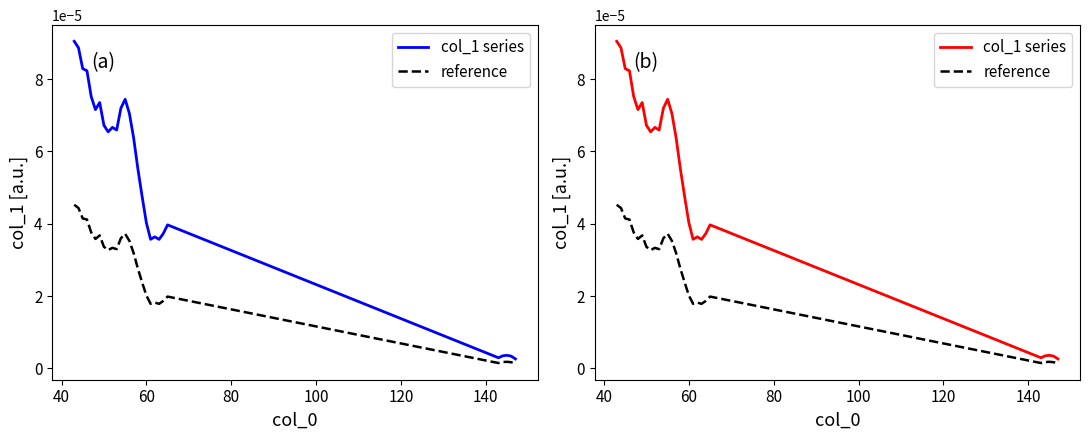

The reference series shows 0.0 at 160. True or false?

False